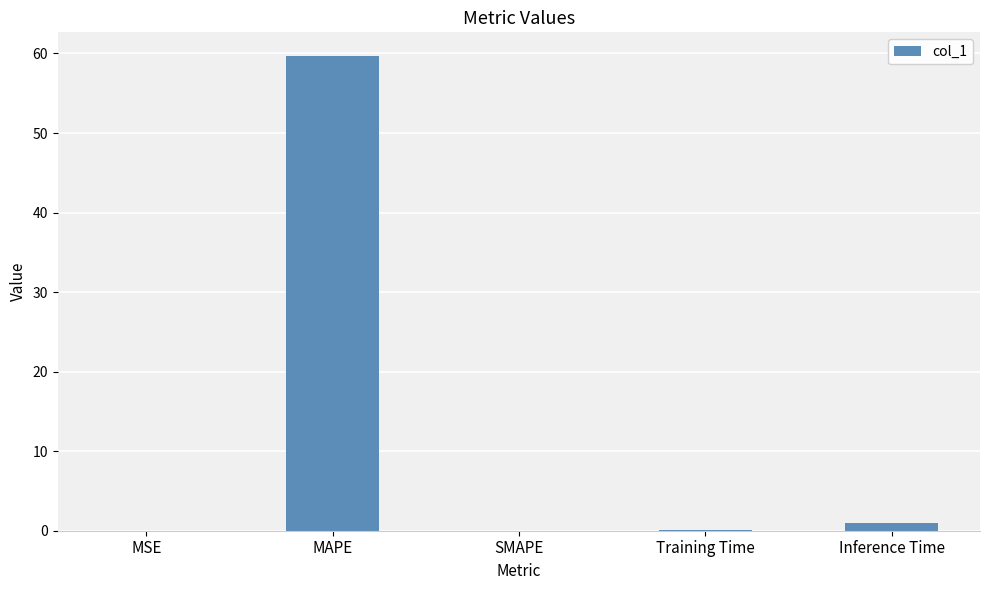

What is the average value?

12.1